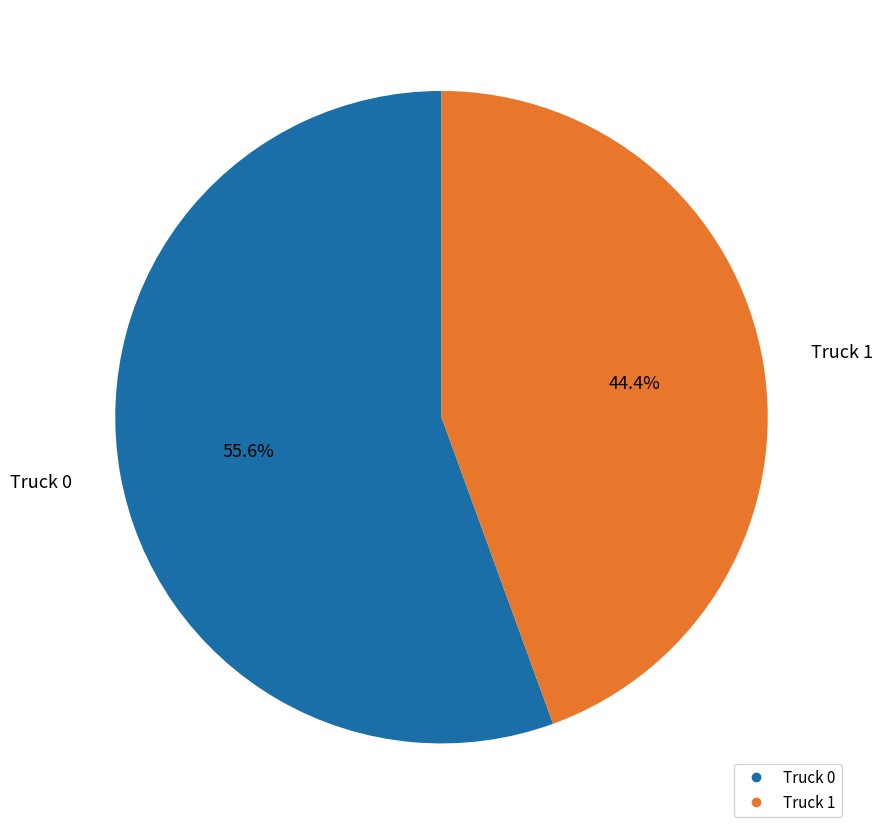

Does any single category account for the majority?

Yes